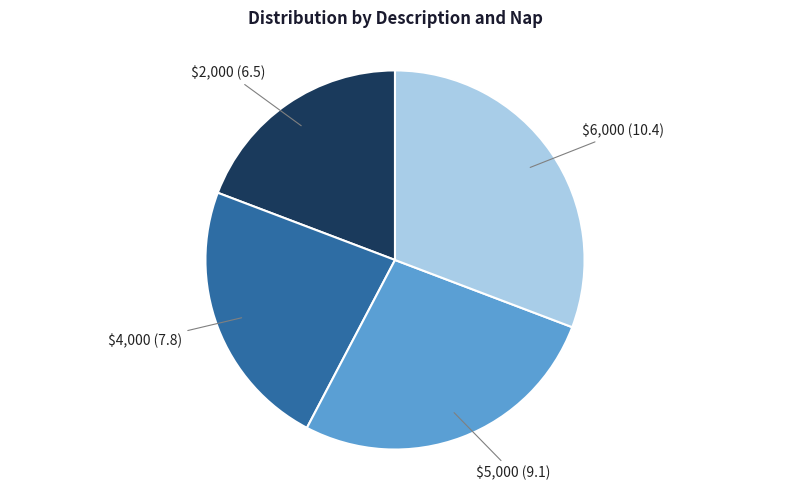

True or false: $6,000 accounts for 20% of the total.

False